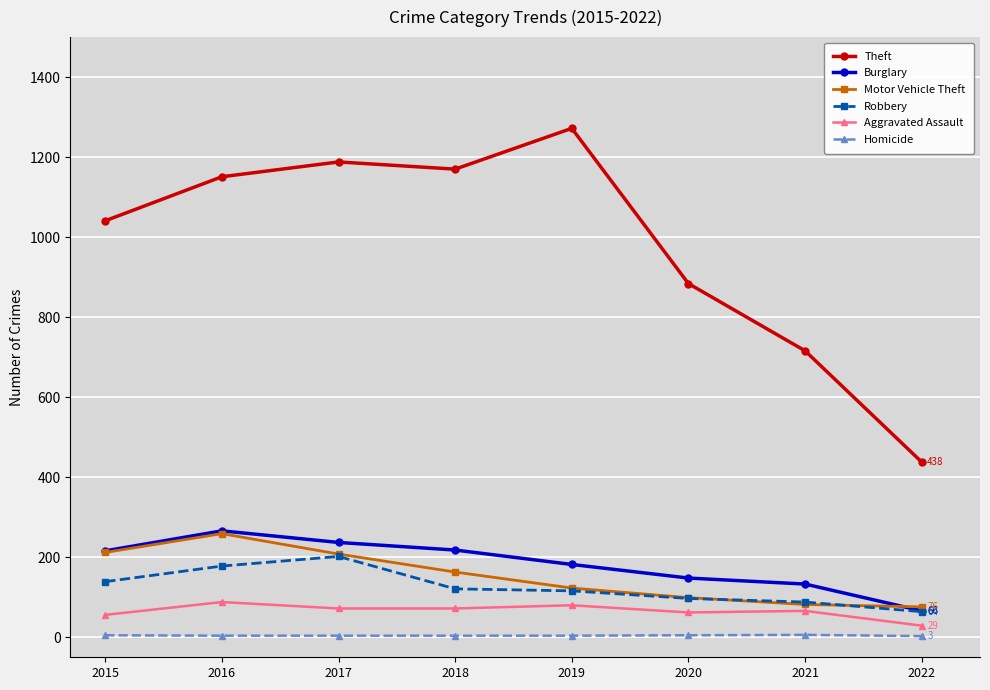

What is the value of the Robbery point at the 4th from the left?

121